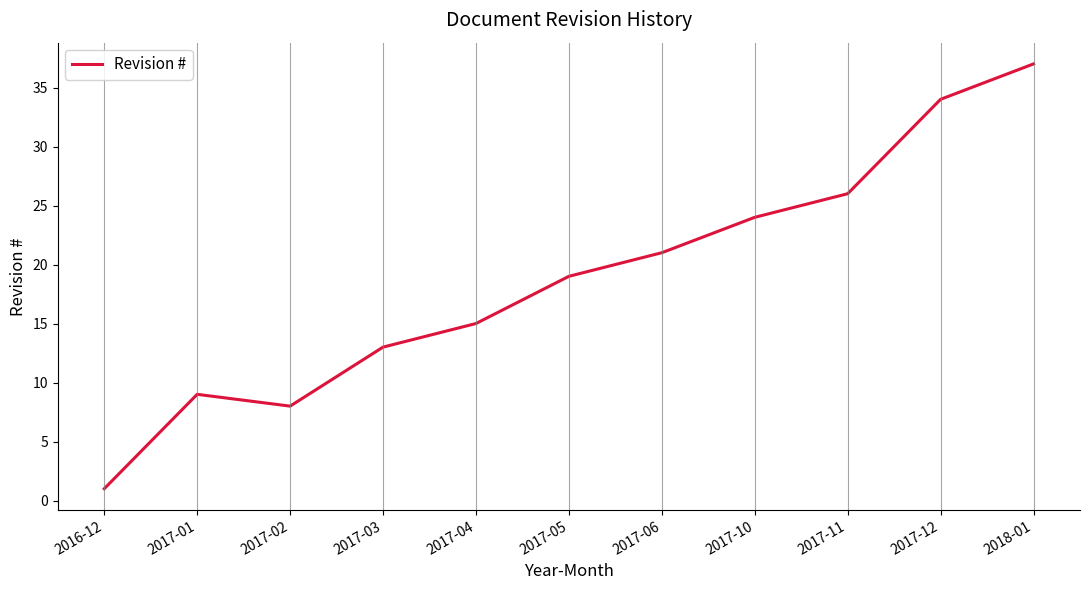

Which category has the highest value across all series?

2018-01